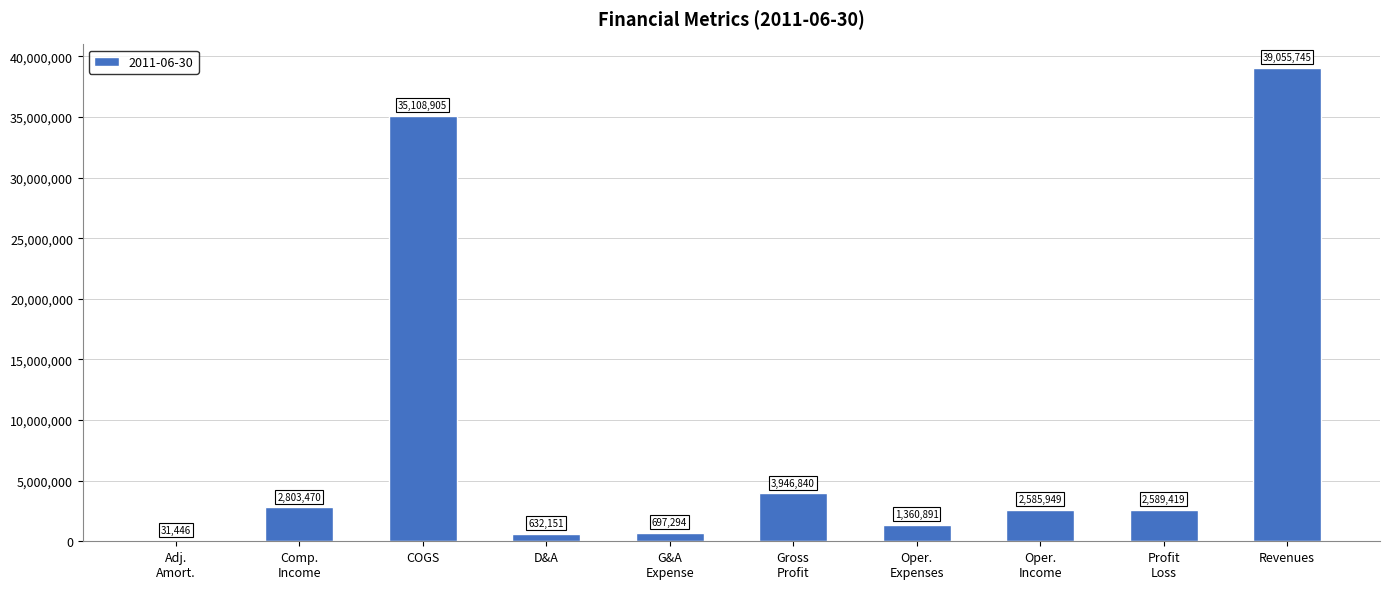

Is it true that the value at Revenues is 39055745?

True